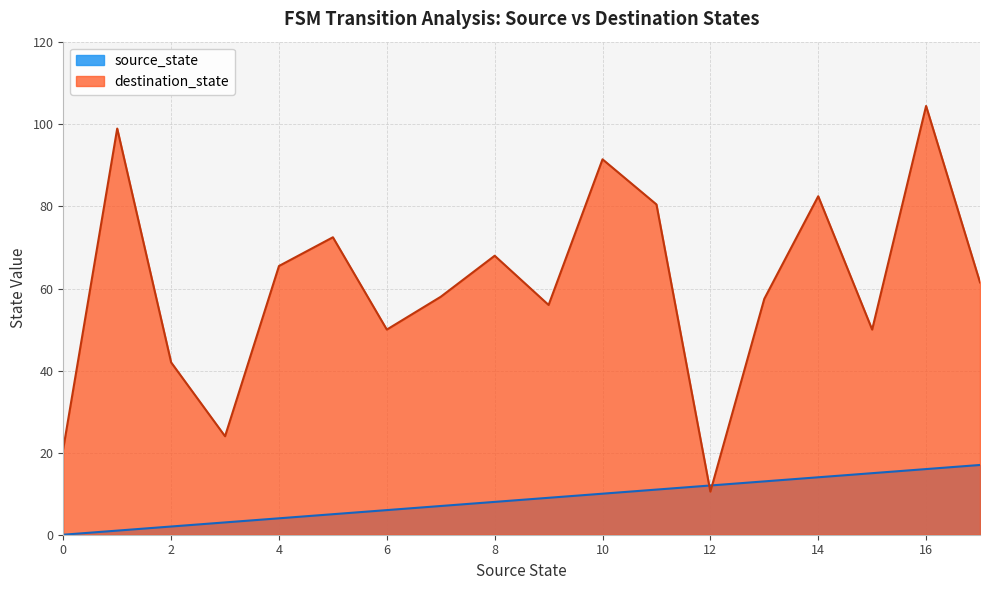

True or false: destination_state and source_state intersect in this chart.

True